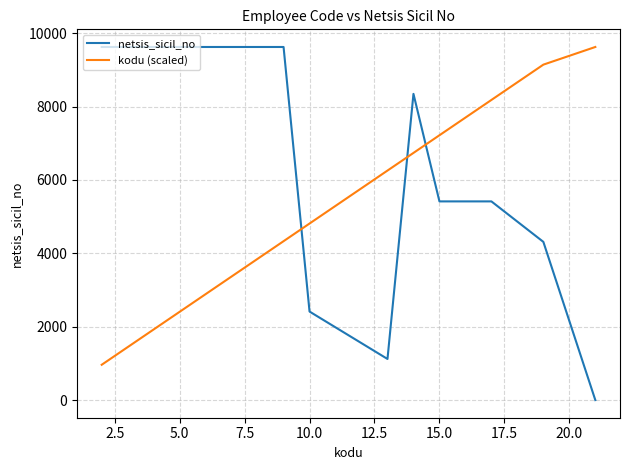

List the series in order of their overall mean, highest first.

netsis_sicil_no, kodu (scaled)